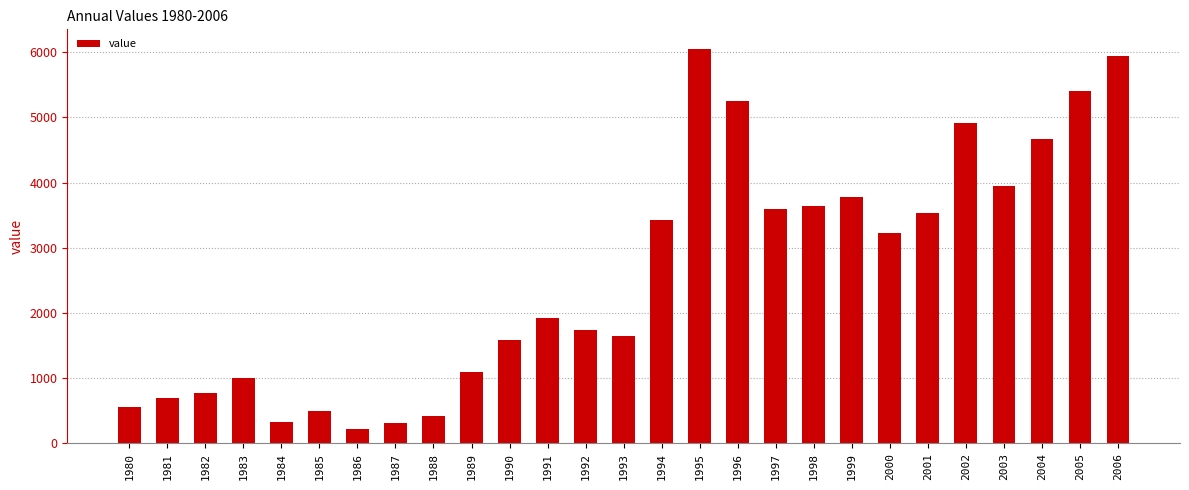

What is the value of the 17th bar from the left?

5253